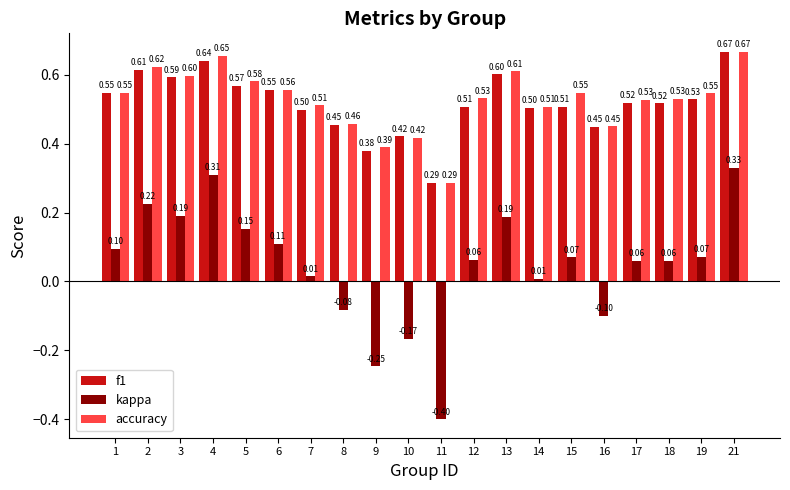

At 13, list the series in order from smallest to largest.

kappa, f1, accuracy